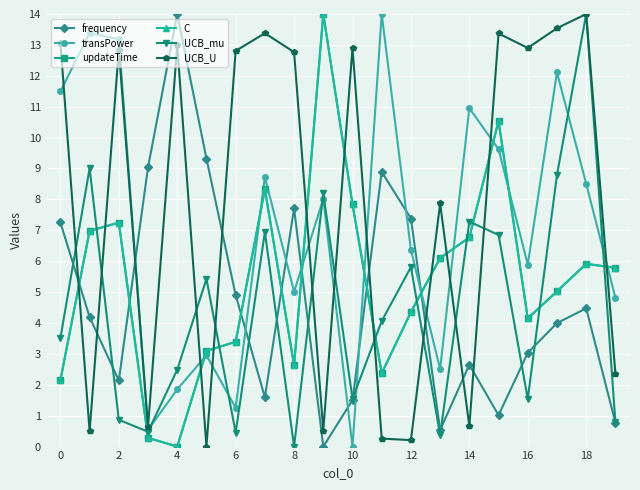

Which series has the widest spread of values?

frequency